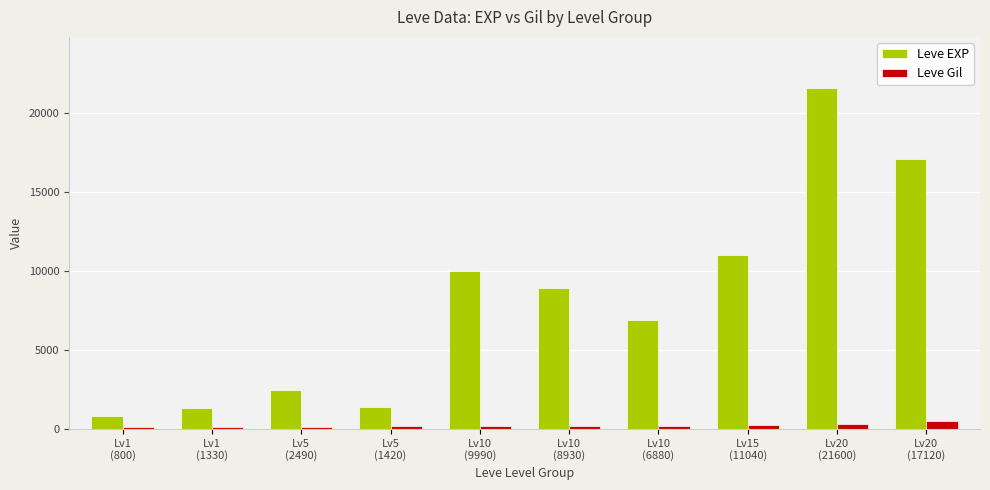

What is the spread (max minus min) of values at Lv10
(8930)?

8761